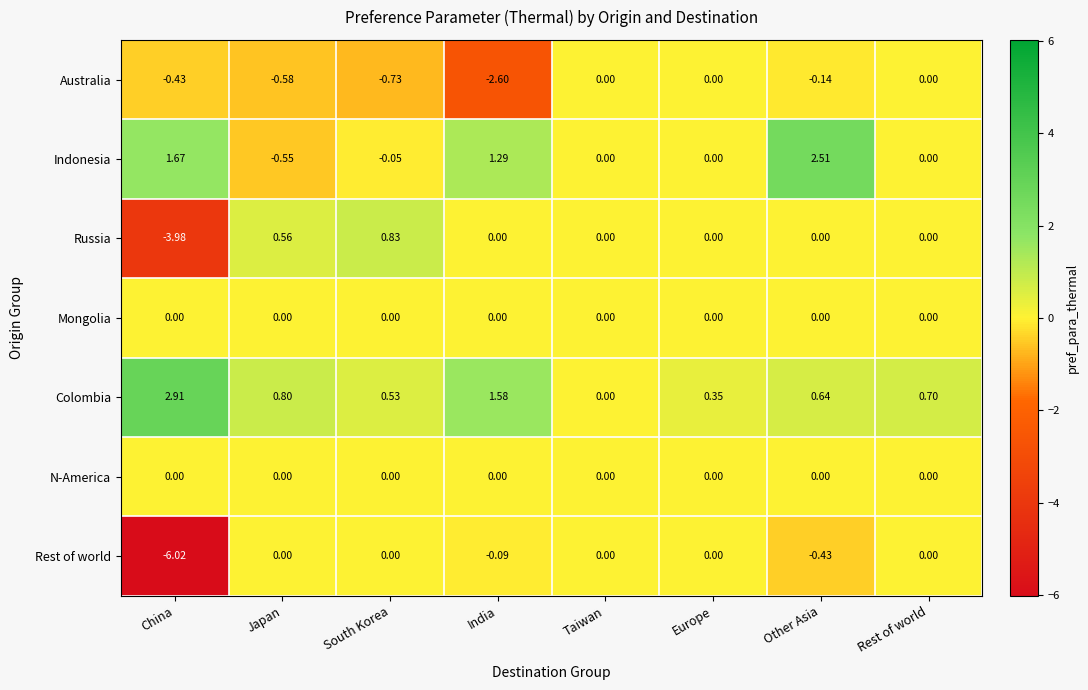

Which series changed the most between Taiwan and Other Asia?

Indonesia